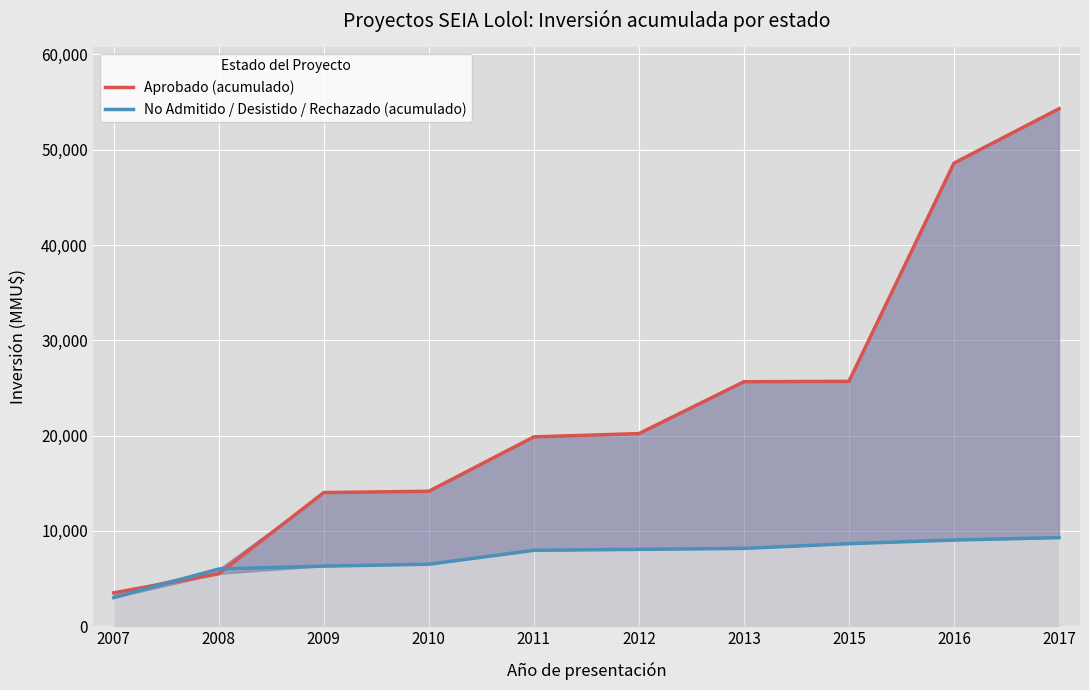

What value does the No Admitido / Desistido / Rechazado (acumulado) series have at 2013, to the nearest 100?

8200